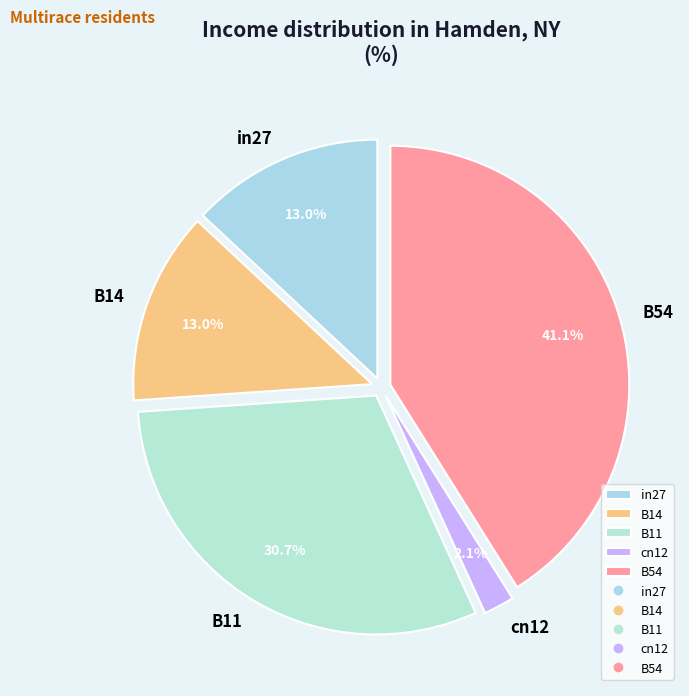

Count the number of slices in the pie.

5